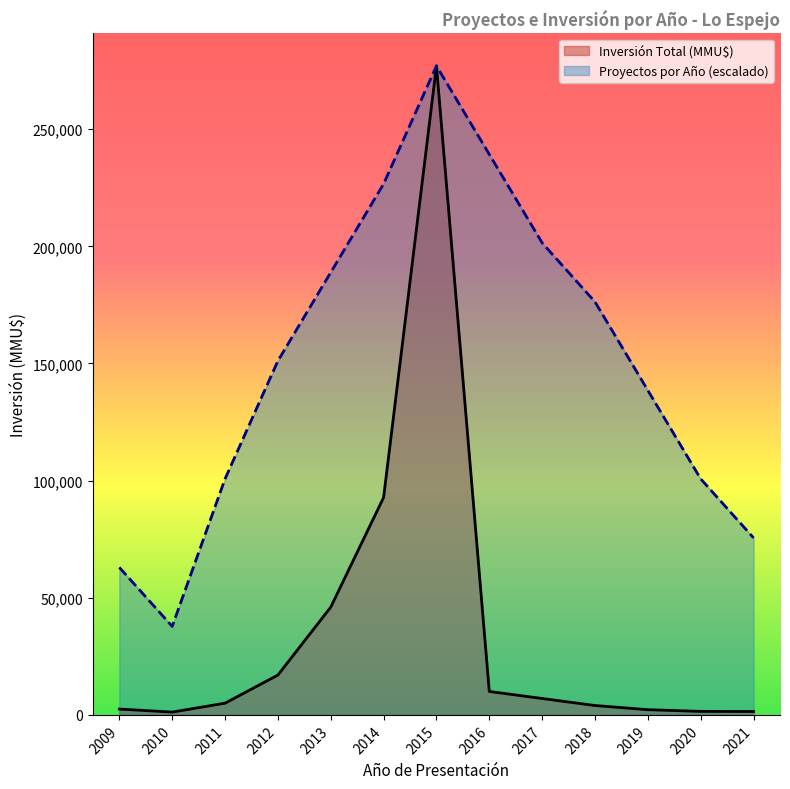

Where is the first local maximum for Proyectos por Año?

2015